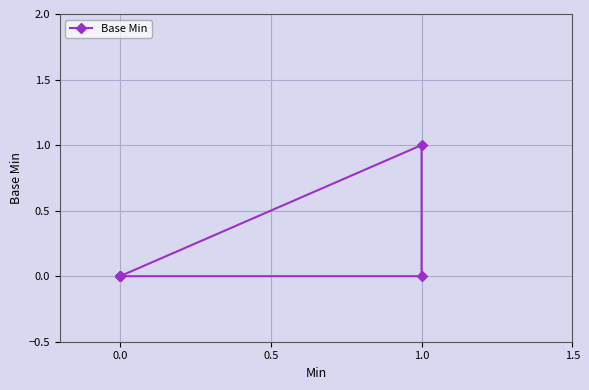

Count the values in the range 0 to 1.

6